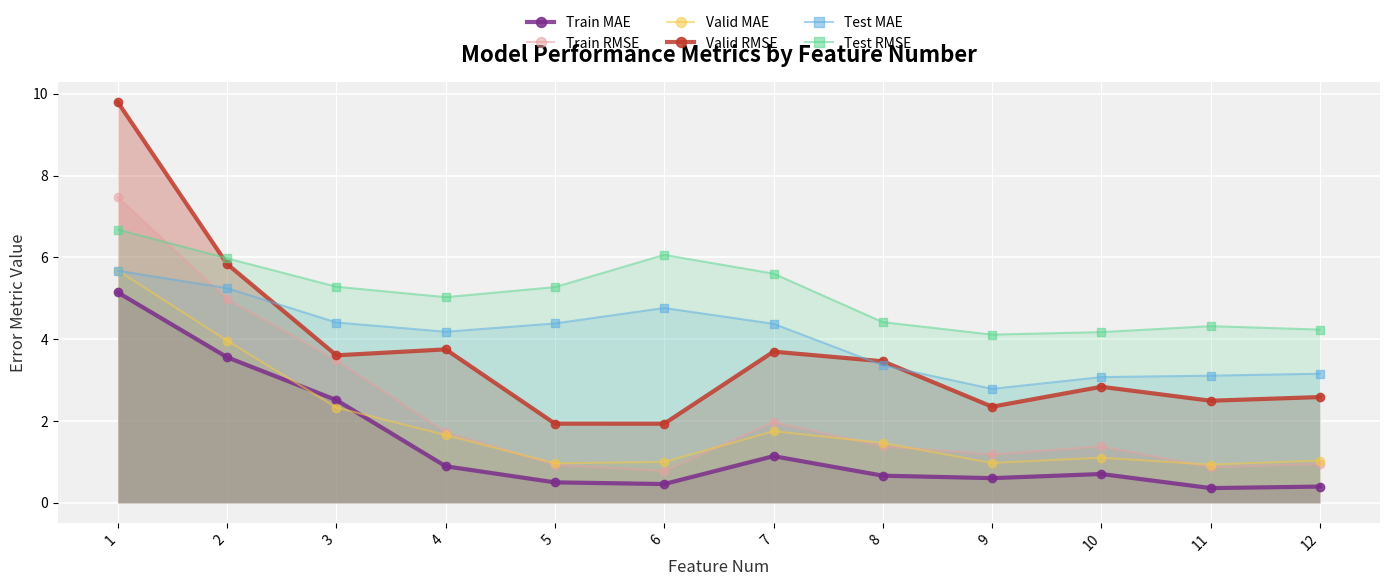

What is the approximate value of Test MAE at 3?

4.4